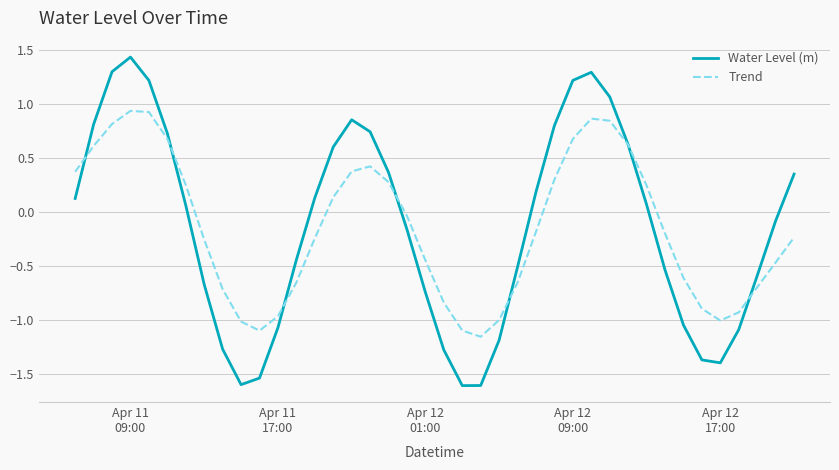

True or false: Trend has more than 2 interior local peaks.

True